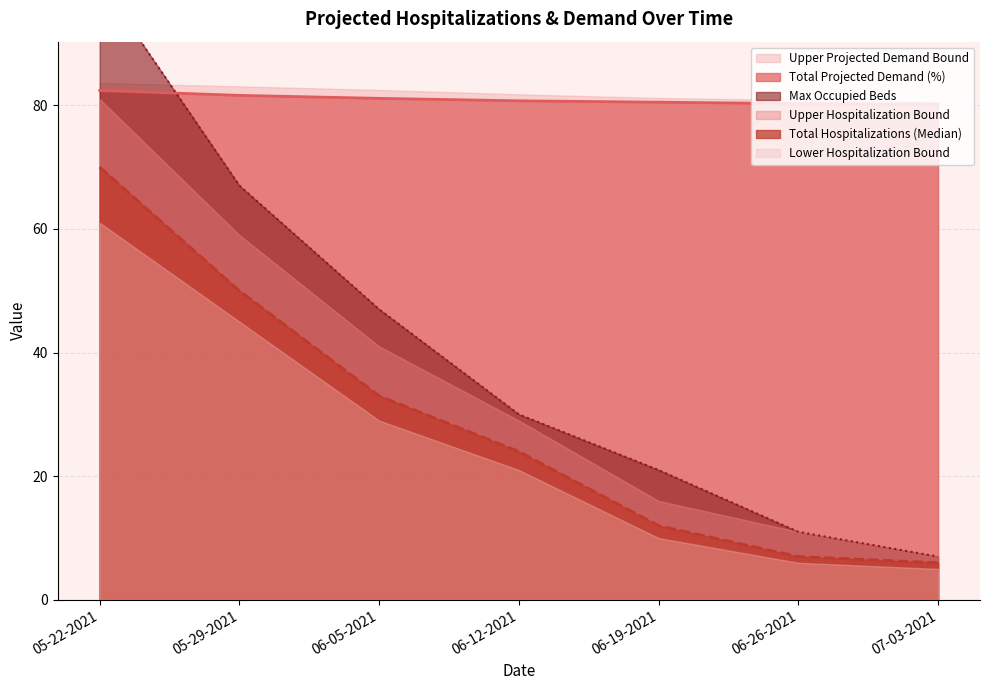

What is the lowest value of the Total Projected Demand (%) series?

80.2